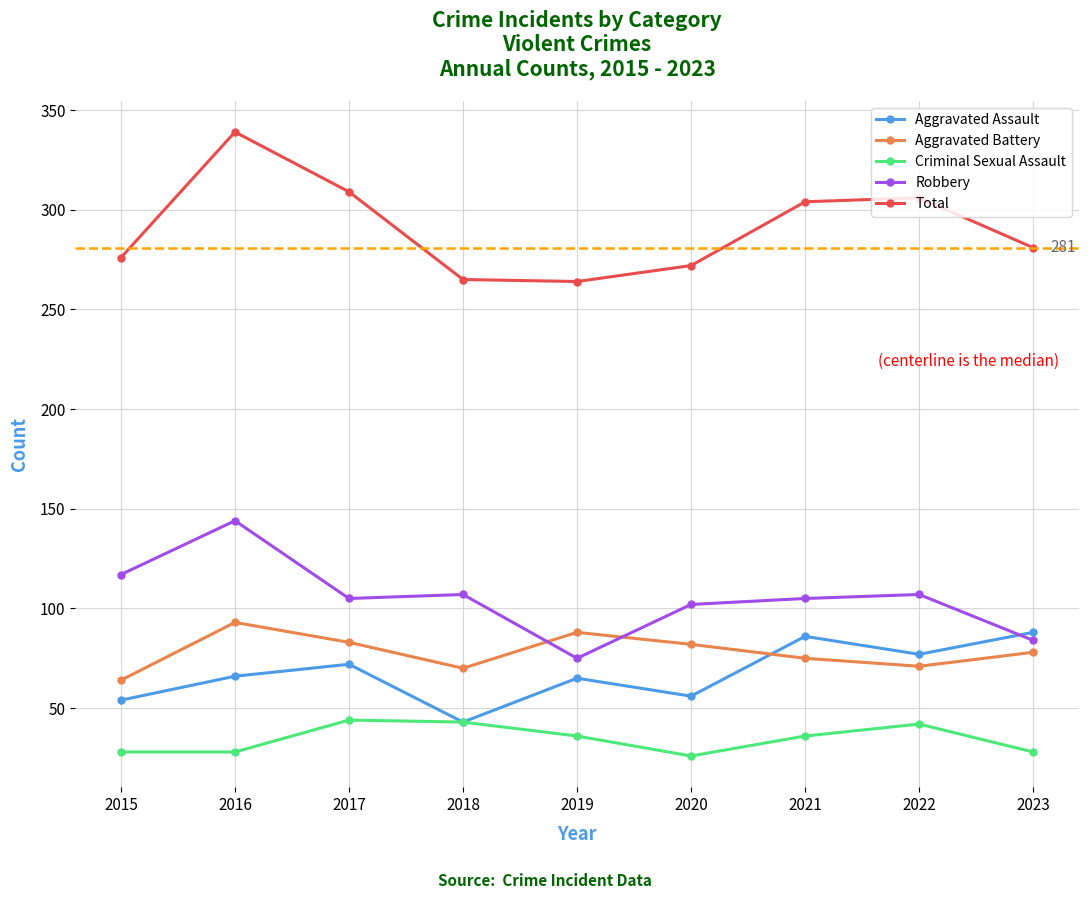

Which series has the largest range (max minus min)?

Total